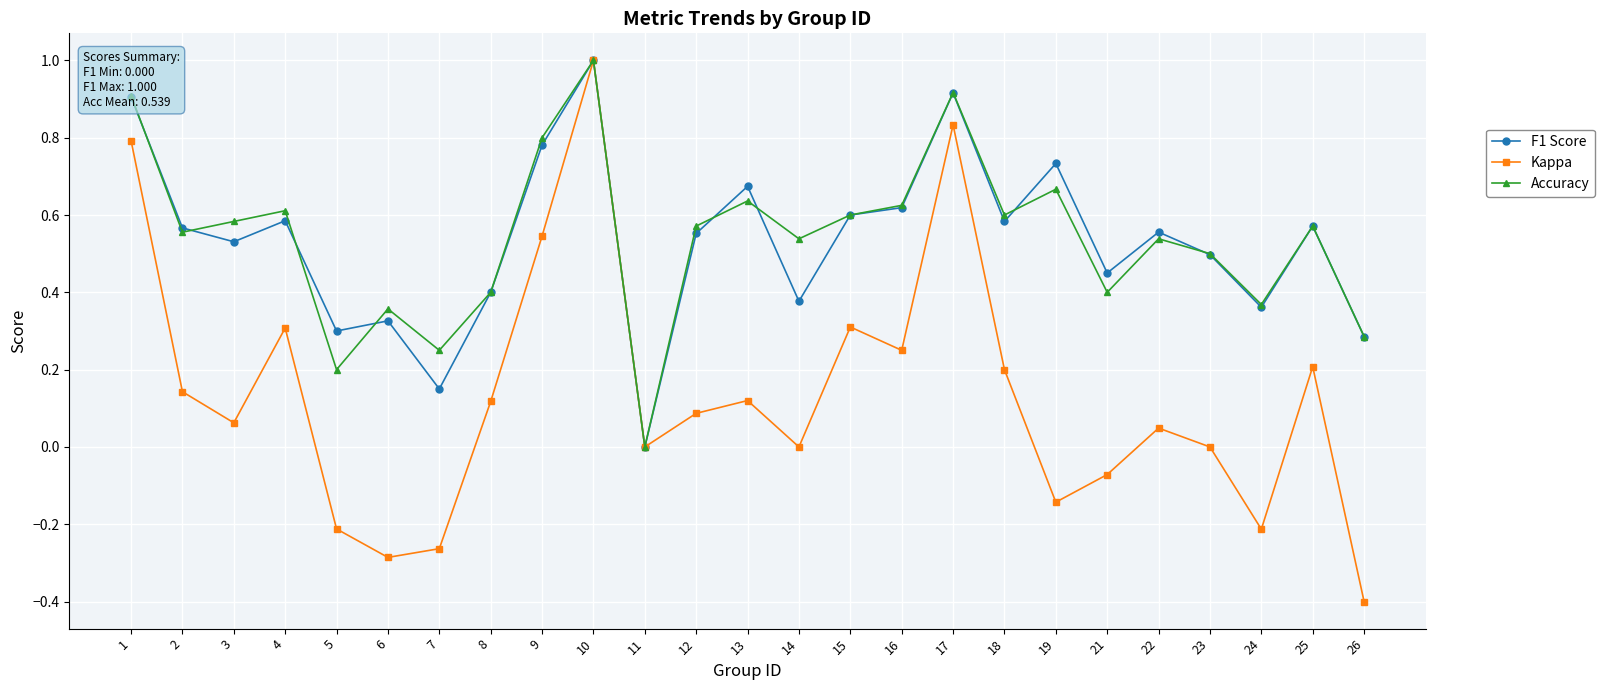

The value of F1 Score at 21 is 0.5. True or false?

True